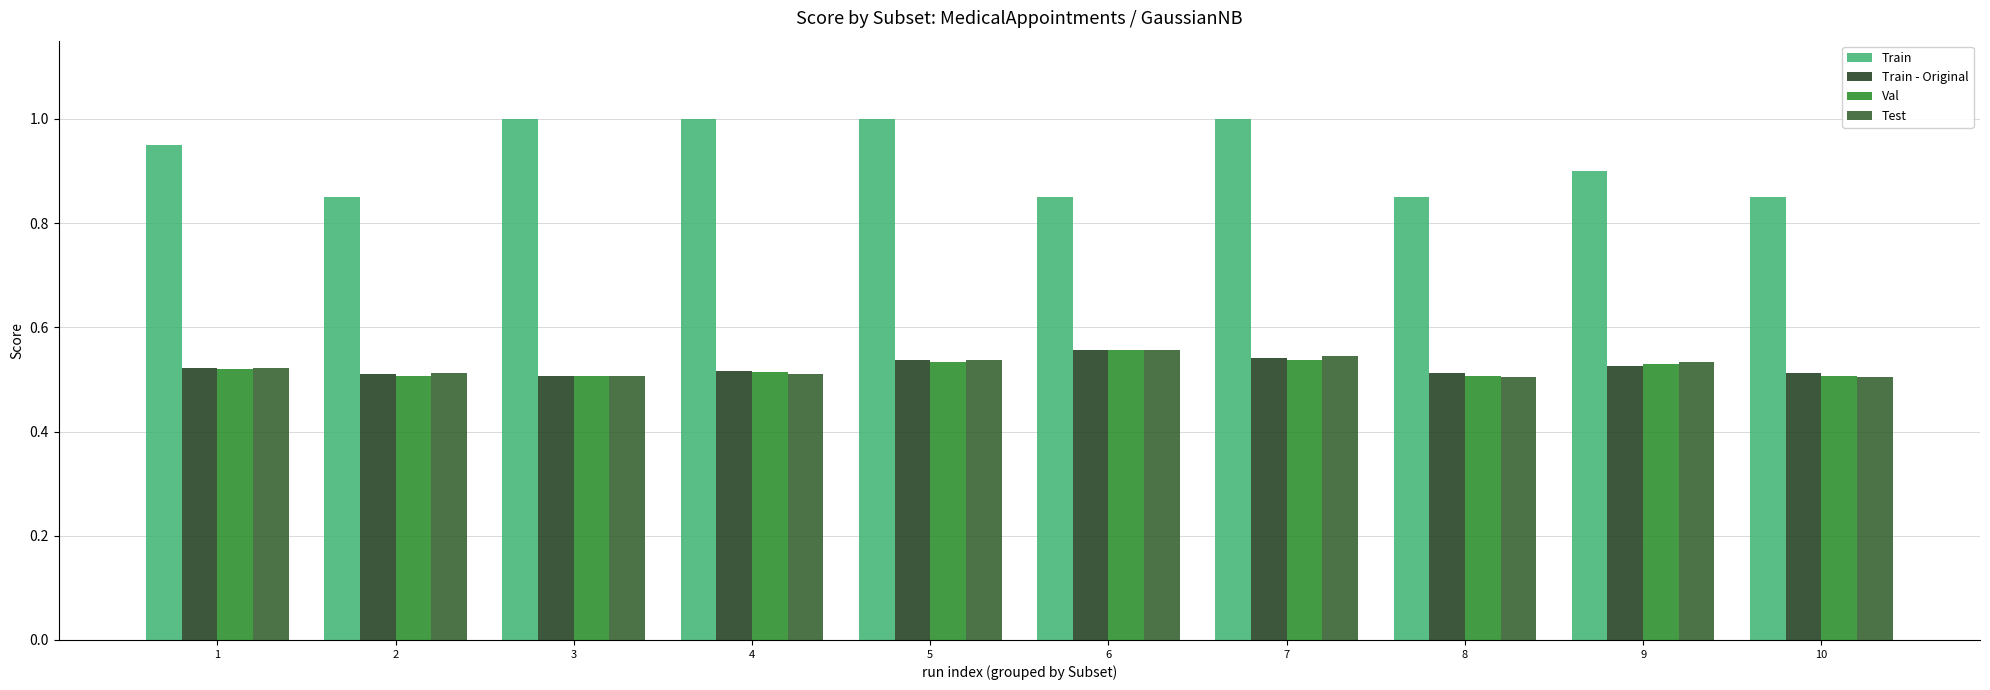

How many bars are there in each group?

4